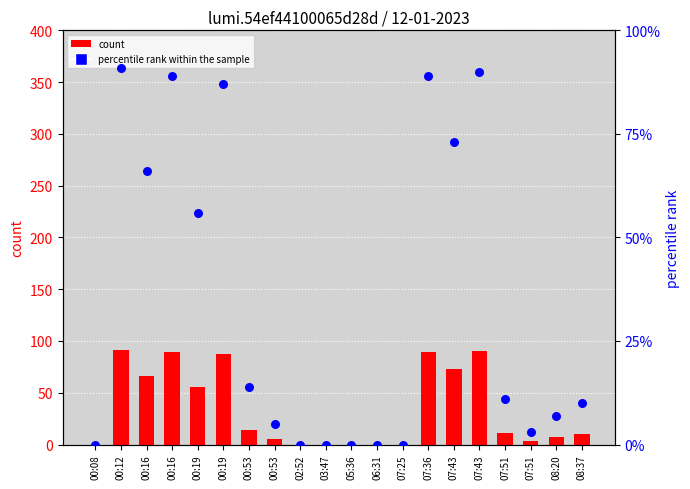

At which category is the sum across all series the highest?

00:12